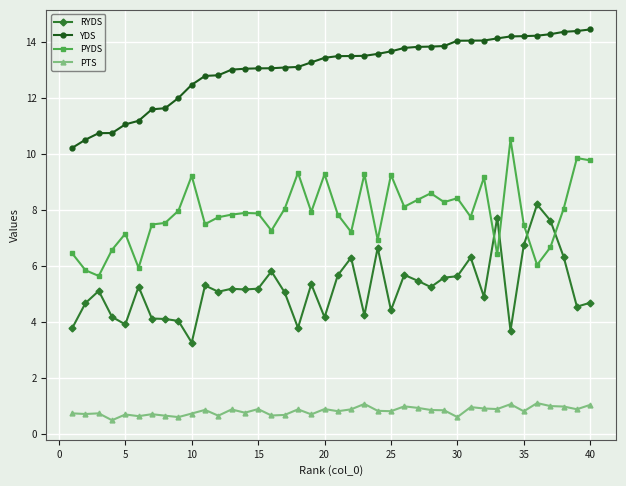

What is the difference between the maximum and minimum values in the YDS series?

4.2